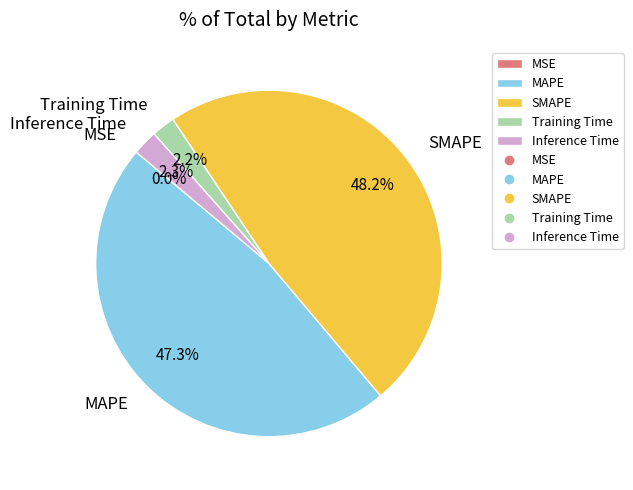

How much of the chart is everything except MAPE?

52.7%